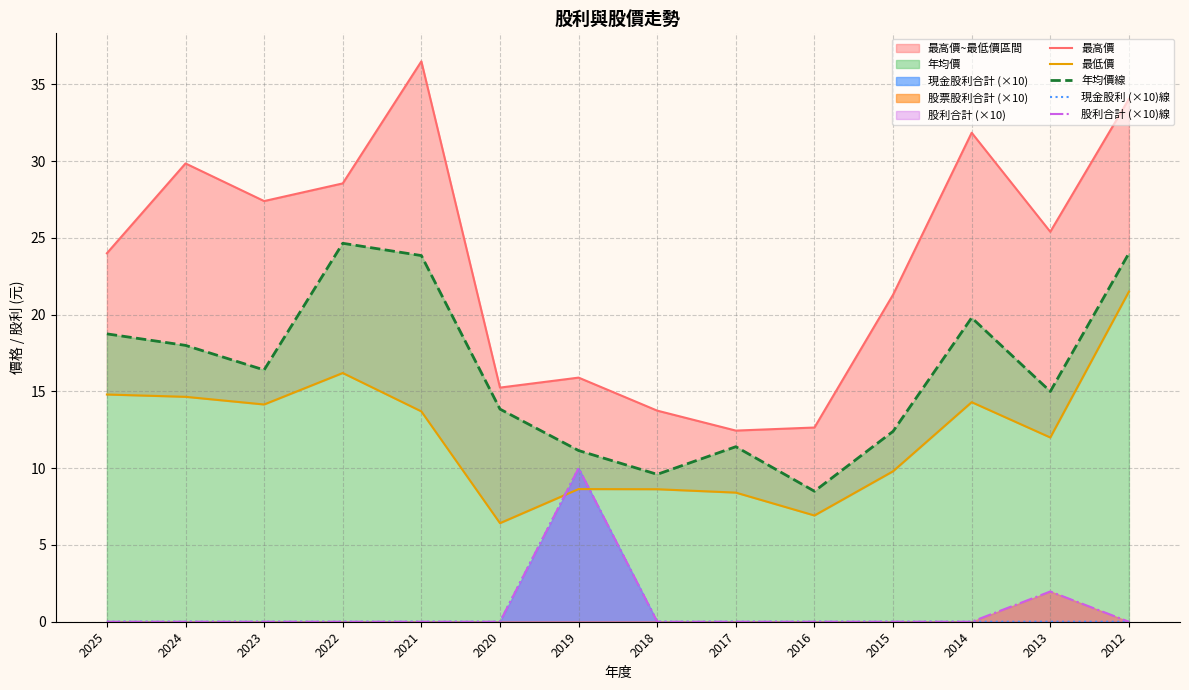

How many interior local valleys does the 最高價 series have?

4